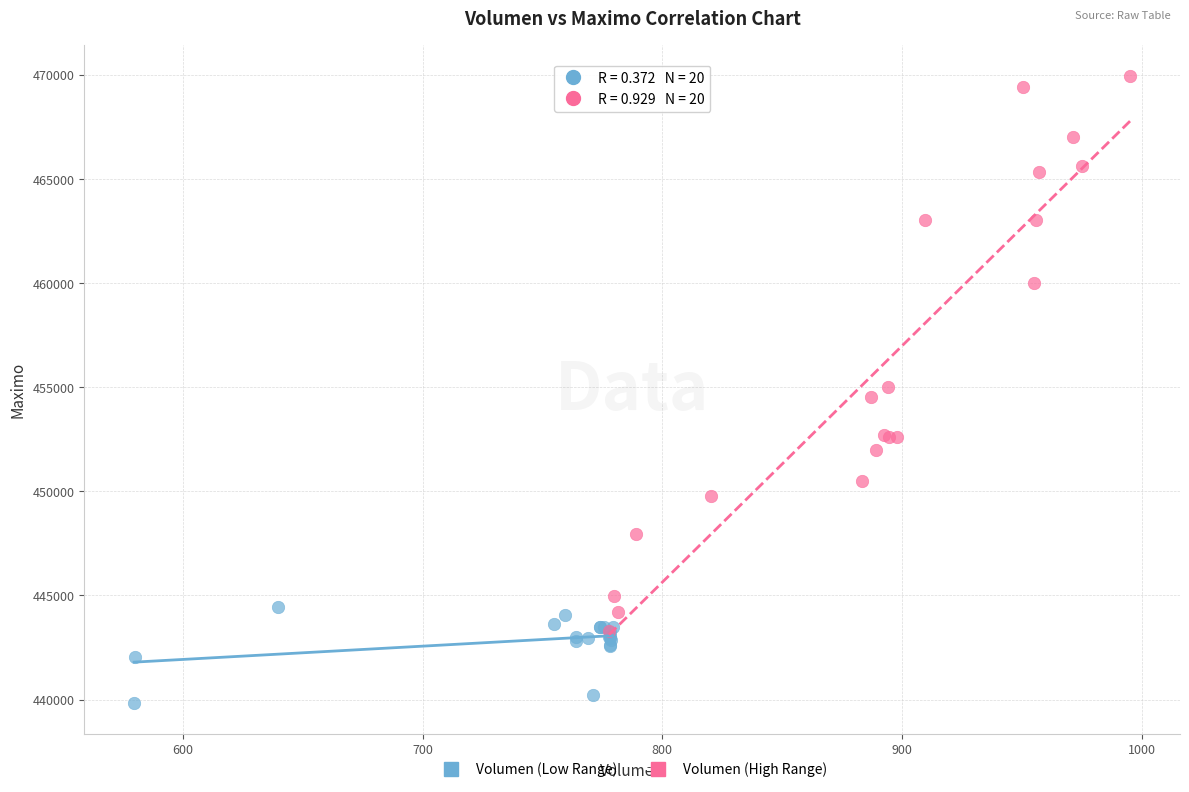

Which series has the largest Y range (max minus min)?

Volumen (High Range)